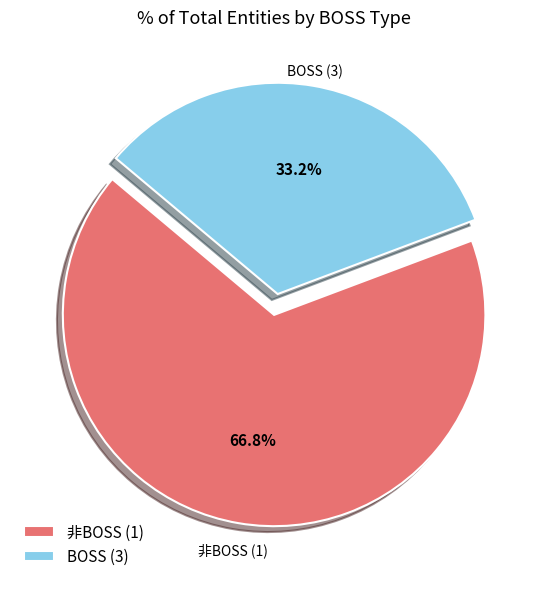

Do BOSS (3) and 非BOSS (1) together represent more than half of the pie?

Yes